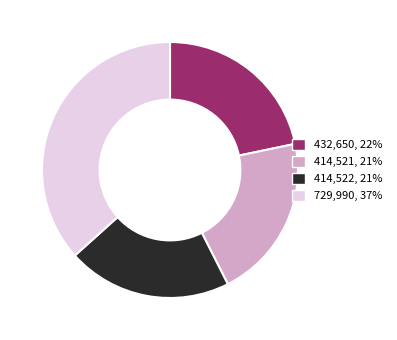

Is there any slice that represents more than half of the pie?

No